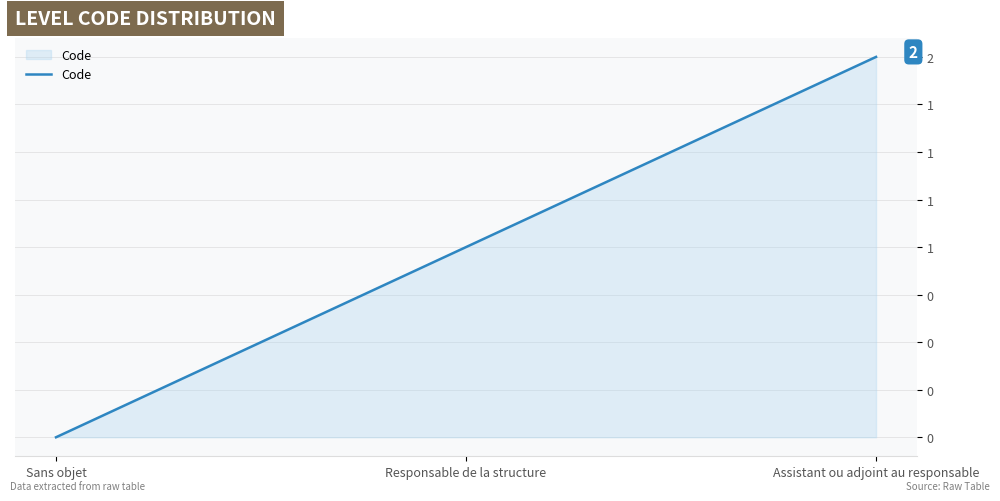

Does the chart display data point markers on the line(s)?

No